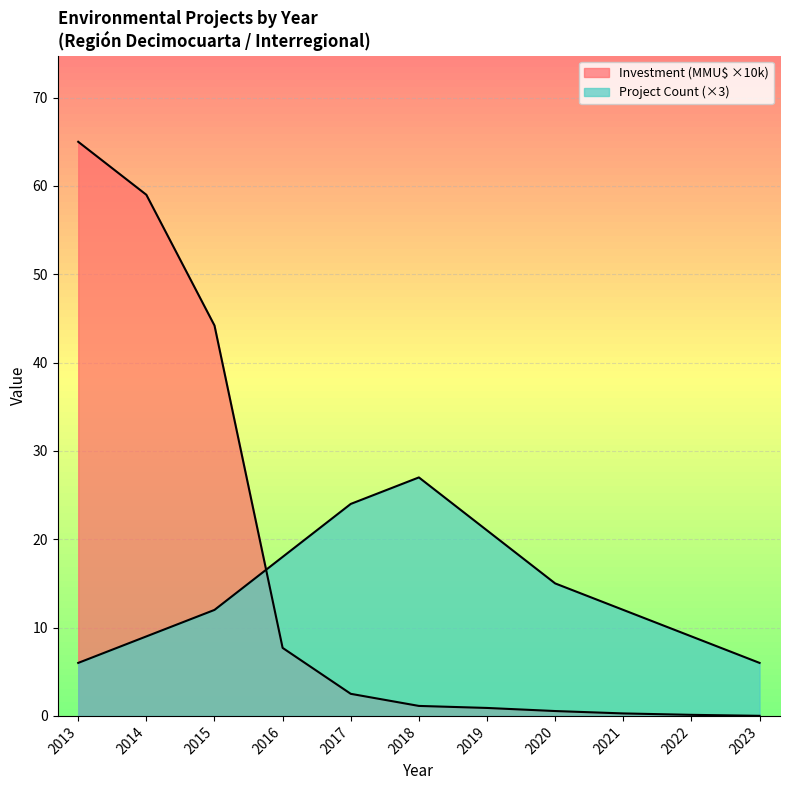

What is the average value of the Investment (MMU$) series?

16.5